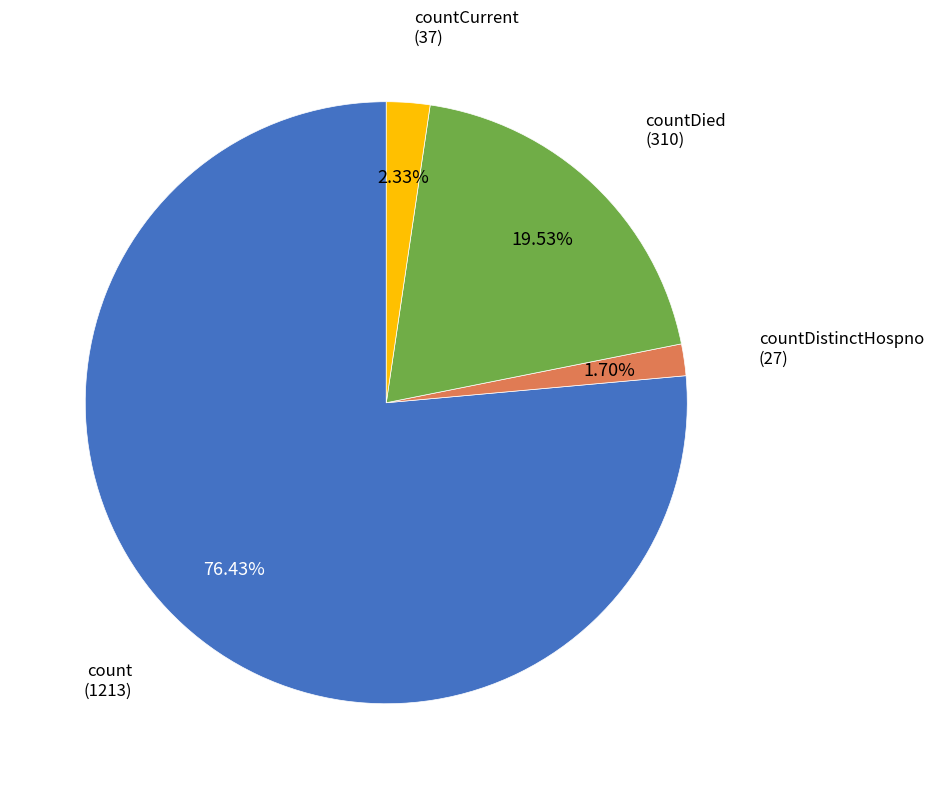

What portion of the pie excludes countCurrent?

97.7%